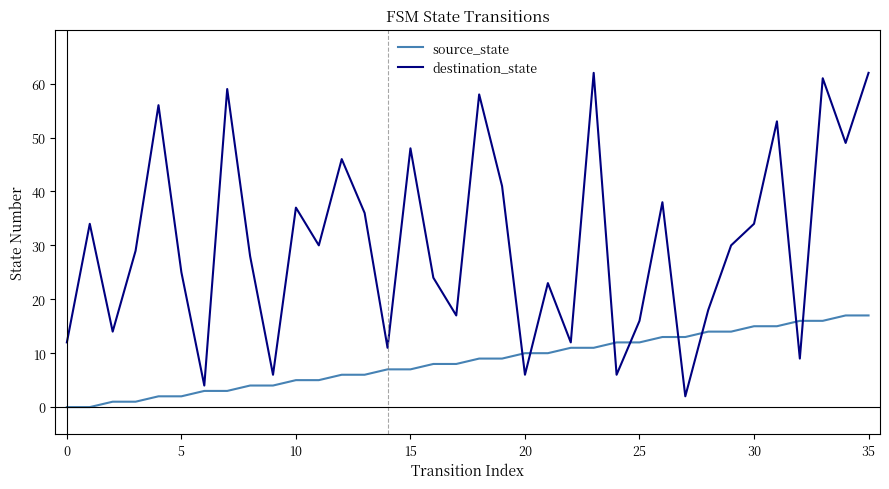

Which series has the widest spread of values?

destination_state